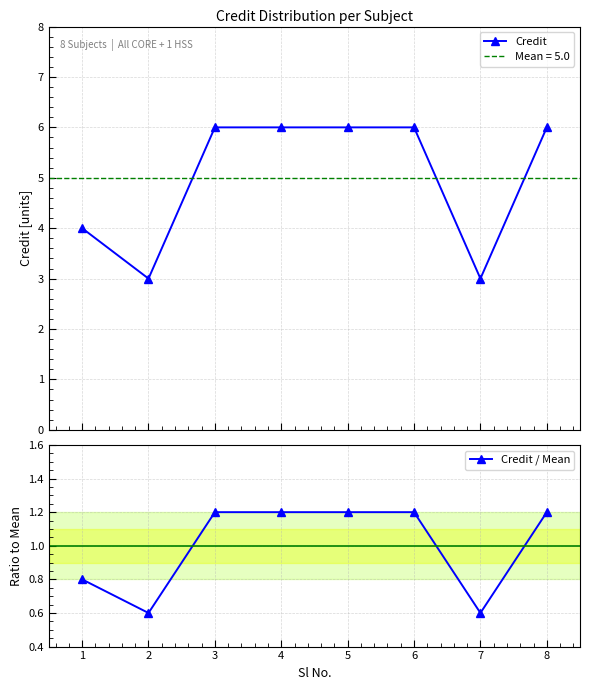

Which series has the largest range (max minus min)?

Credit